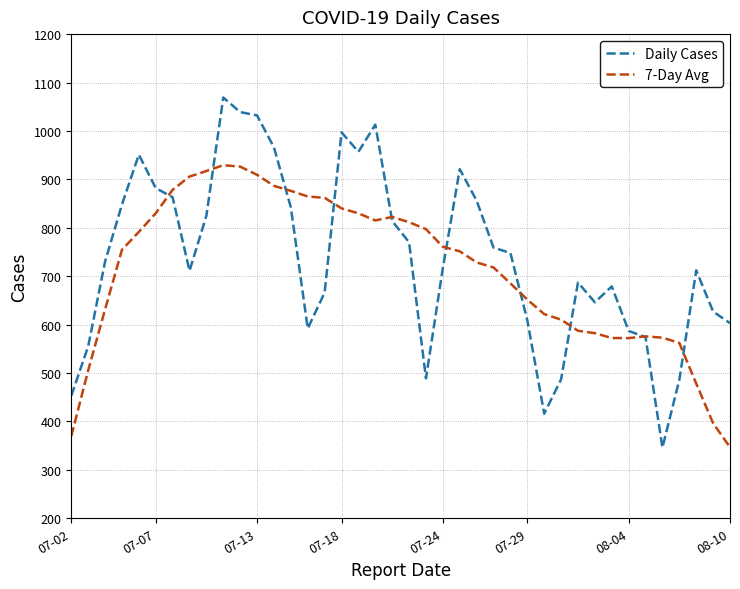

Rank the series by their maximum value, from lowest to highest.

7-Day Avg, Daily Cases